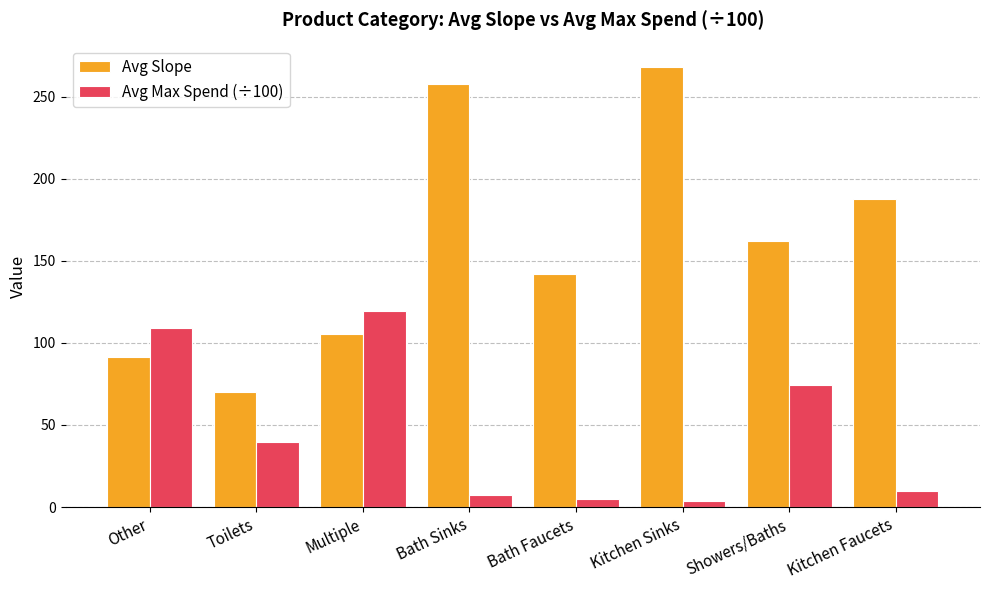

Reading right to left, transcribe all the data shown in this chart.

Avg Slope: 187.7	162.3	267.9	141.7	257.6	105.6	69.9	91.6
Avg Max Spend (÷100): 10.0	74.5	3.4	4.7	7.2	119.2	39.8	109.1